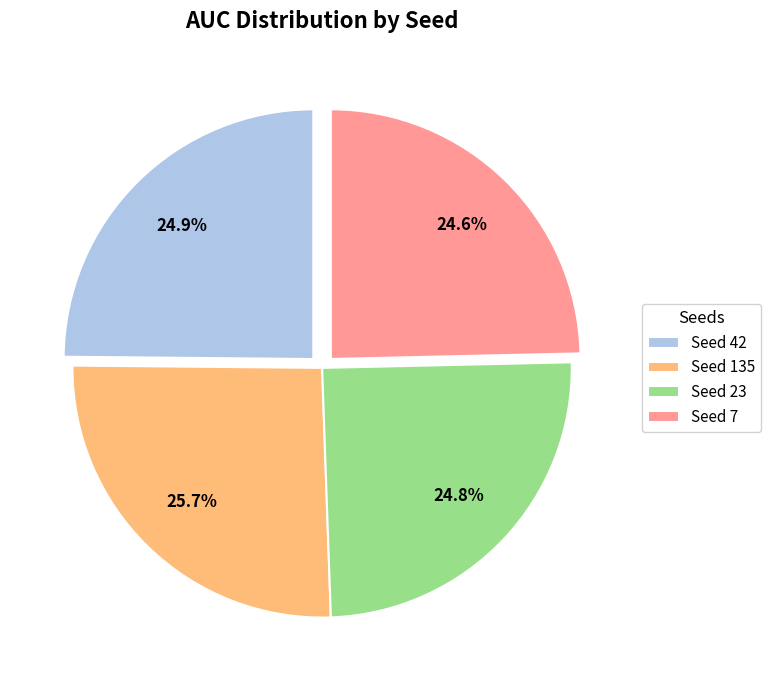

Which category has the biggest portion of the pie?

Seed 135